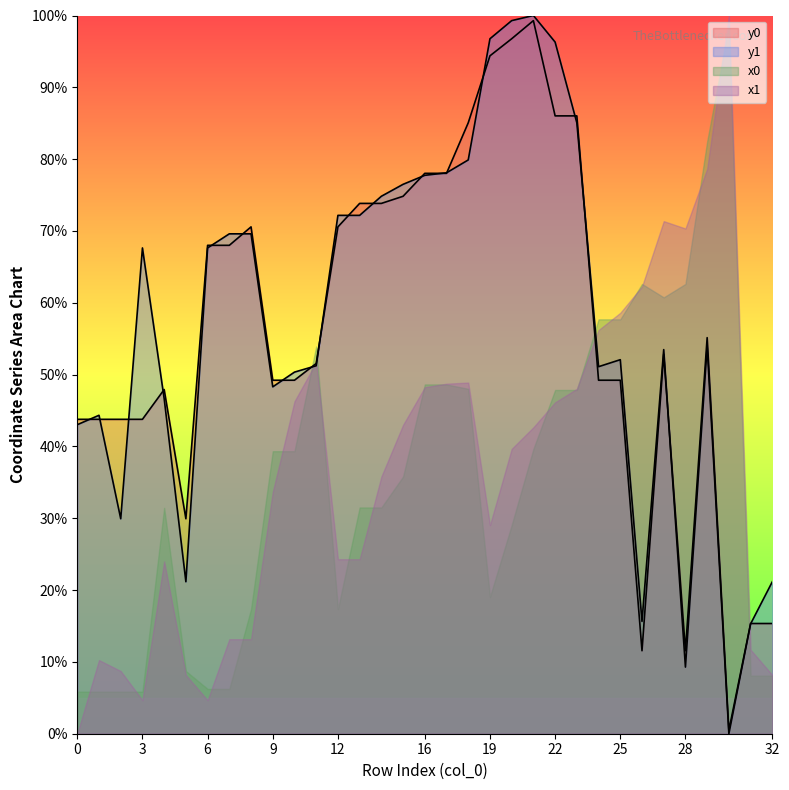

True or false: y1 has more than 1 points higher than both neighbors.

True